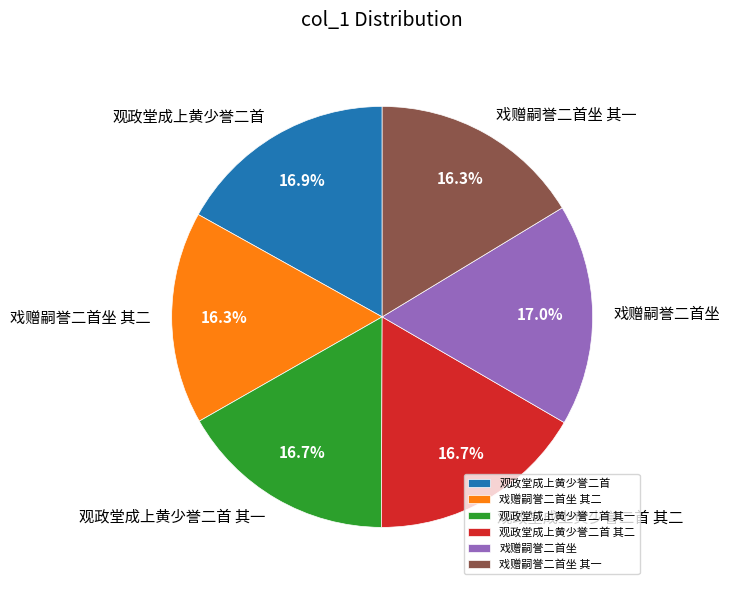

Is there any slice that represents more than half of the pie?

No